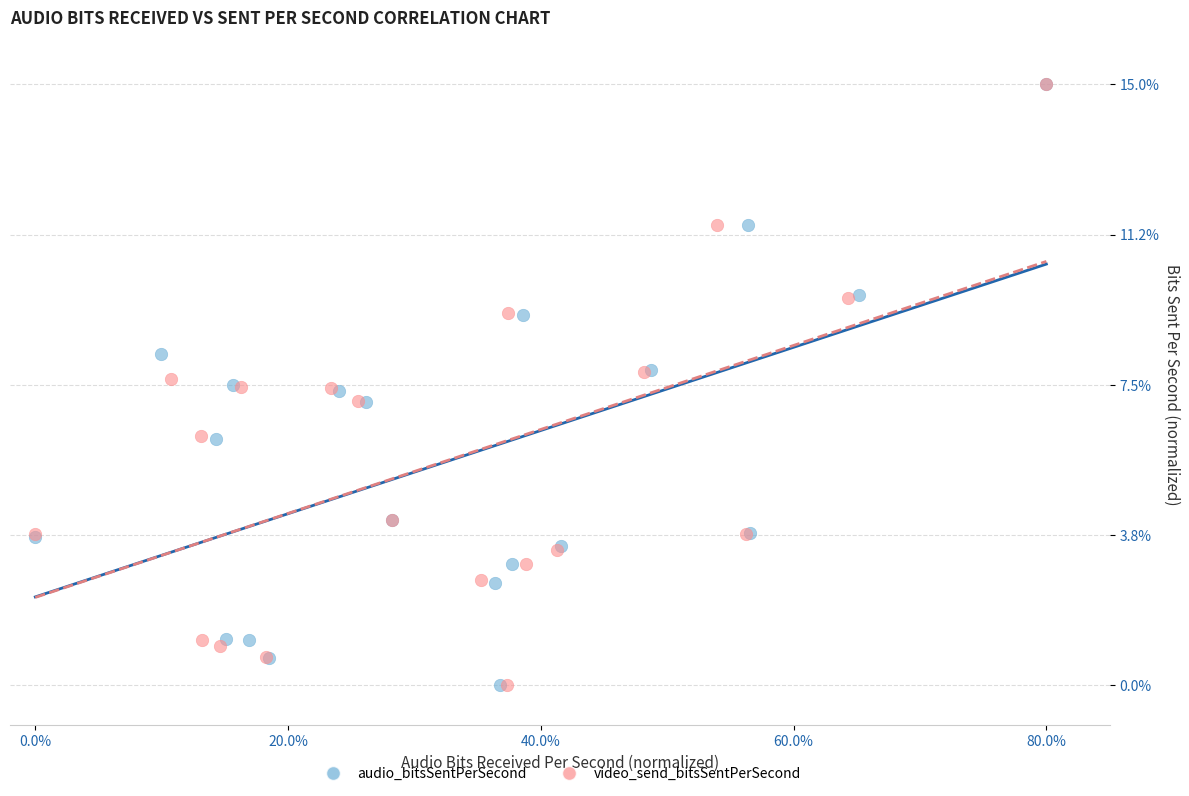

What are all the series names shown in the legend?

audio_bitsSentPerSecond, video_send_bitsSentPerSecond